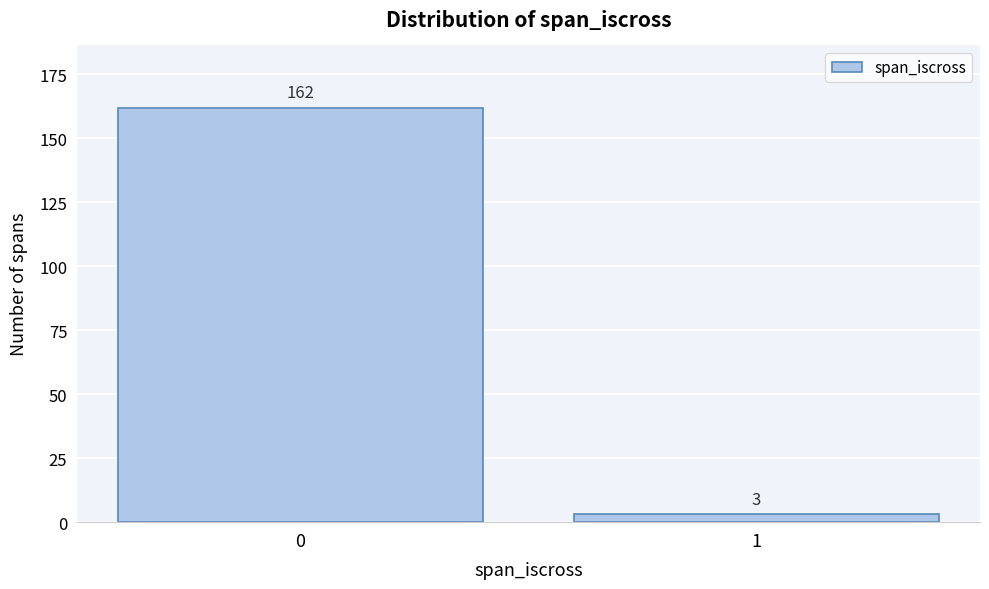

Reading left to right, transcribe all the data shown in this chart.

162	3